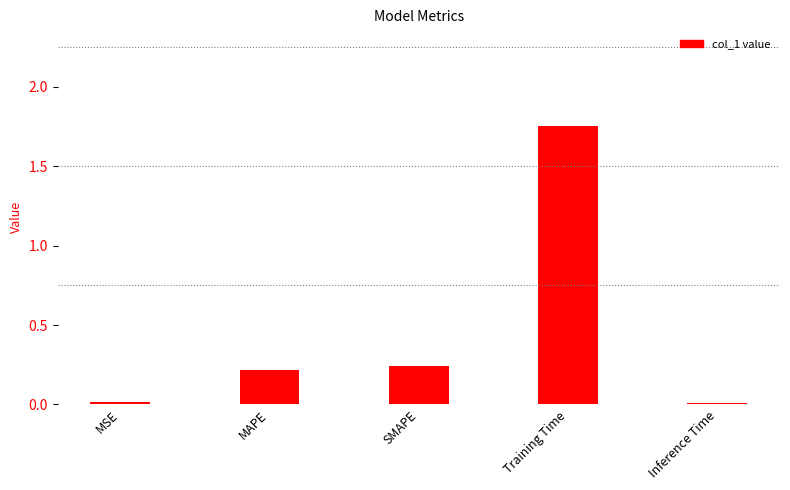

Which has a higher value, SMAPE or MSE?

SMAPE